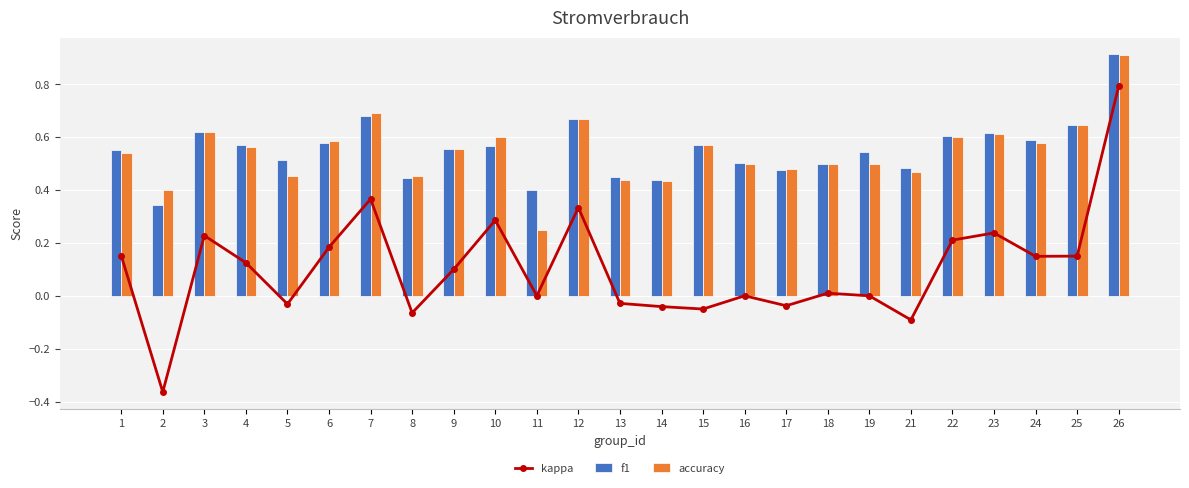

Reading right to left, list all the values displayed in this chart.

kappa: 26=0.8	25=0.2	24=0.1	23=0.2	22=0.2	21=-0.1	19=0.0	18=0.0	17=-0.0	16=0.0	15=-0.1	14=-0.0	13=-0.0	12=0.3	11=0.0	10=0.3	9=0.1	8=-0.1	7=0.4	6=0.2	5=-0.0	4=0.1	3=0.2	2=-0.4	1=0.2
f1: 26=0.9	25=0.6	24=0.6	23=0.6	22=0.6	21=0.5	19=0.5	18=0.5	17=0.5	16=0.5	15=0.6	14=0.4	13=0.4	12=0.7	11=0.4	10=0.6	9=0.6	8=0.4	7=0.7	6=0.6	5=0.5	4=0.6	3=0.6	2=0.3	1=0.5
accuracy: 26=0.9	25=0.6	24=0.6	23=0.6	22=0.6	21=0.5	19=0.5	18=0.5	17=0.5	16=0.5	15=0.6	14=0.4	13=0.4	12=0.7	11=0.2	10=0.6	9=0.6	8=0.5	7=0.7	6=0.6	5=0.5	4=0.6	3=0.6	2=0.4	1=0.5